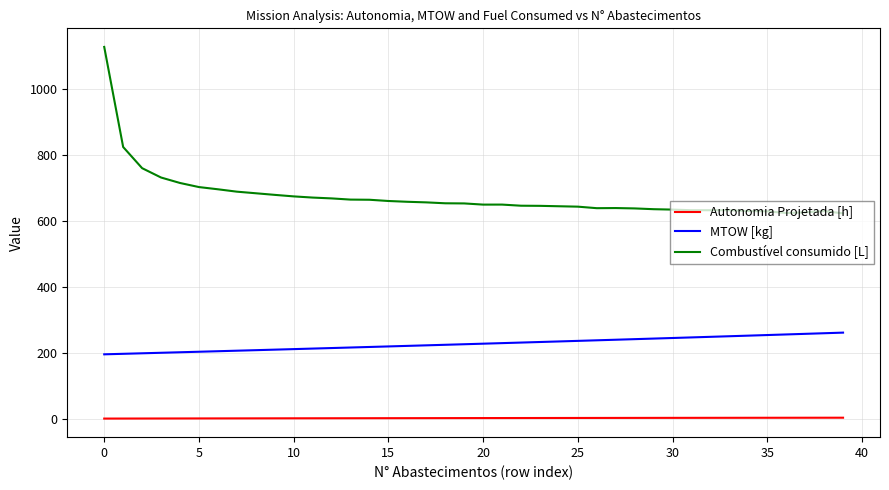

How many series are shown in this chart?

3